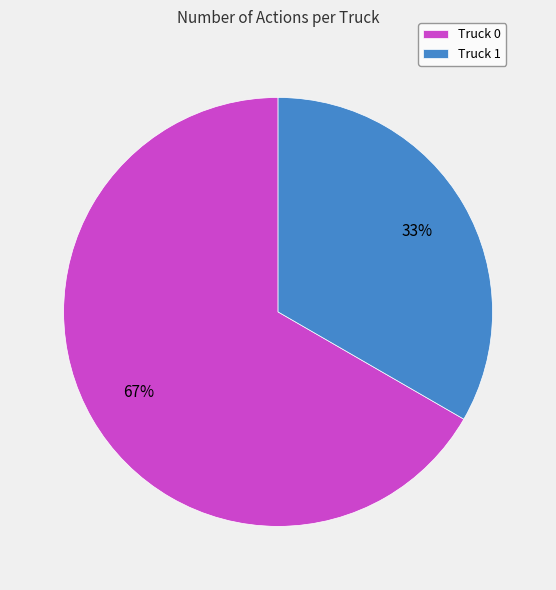

How many segments does this pie chart have?

2